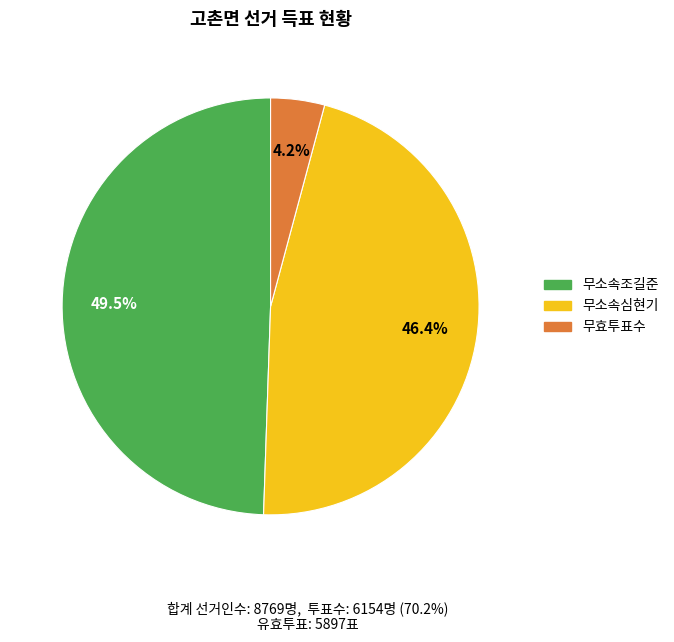

Does any single category account for the majority?

No